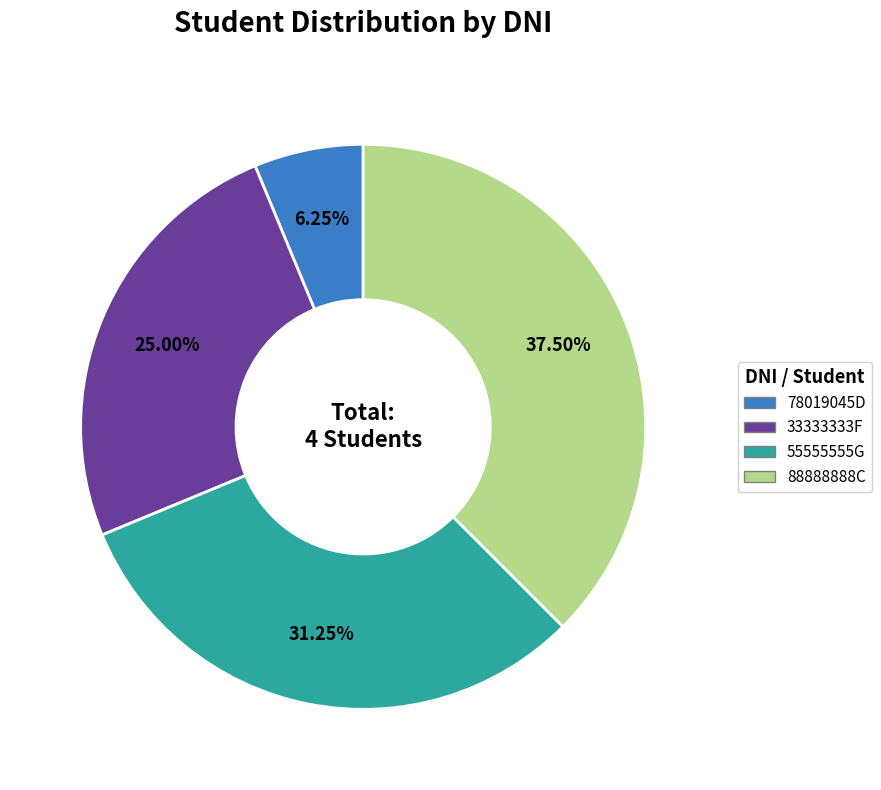

Which has a higher value, 55555555G or 88888888C?

88888888C